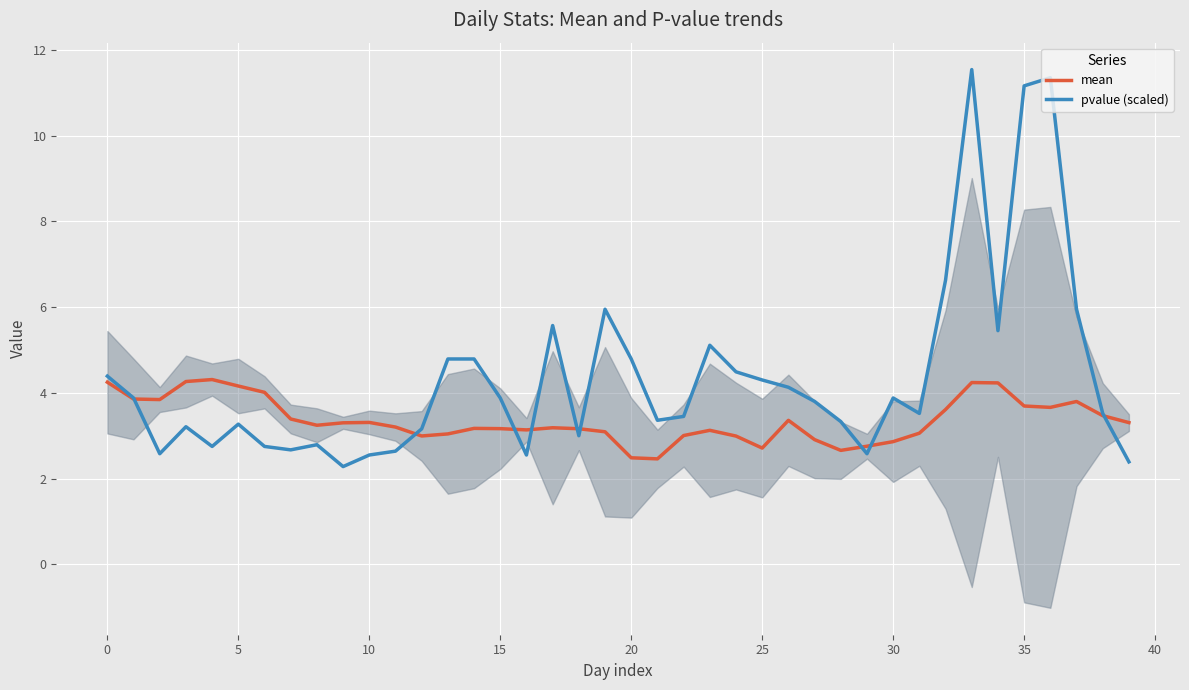

True or false: pvalue (scaled) has a value of 2.8 at 0.

False